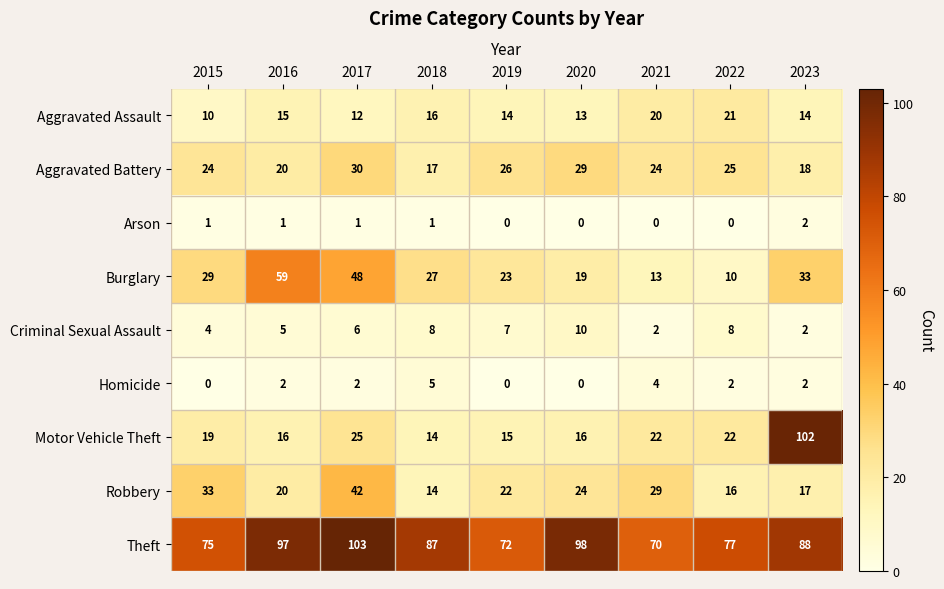

How many series are shown in this chart?

9